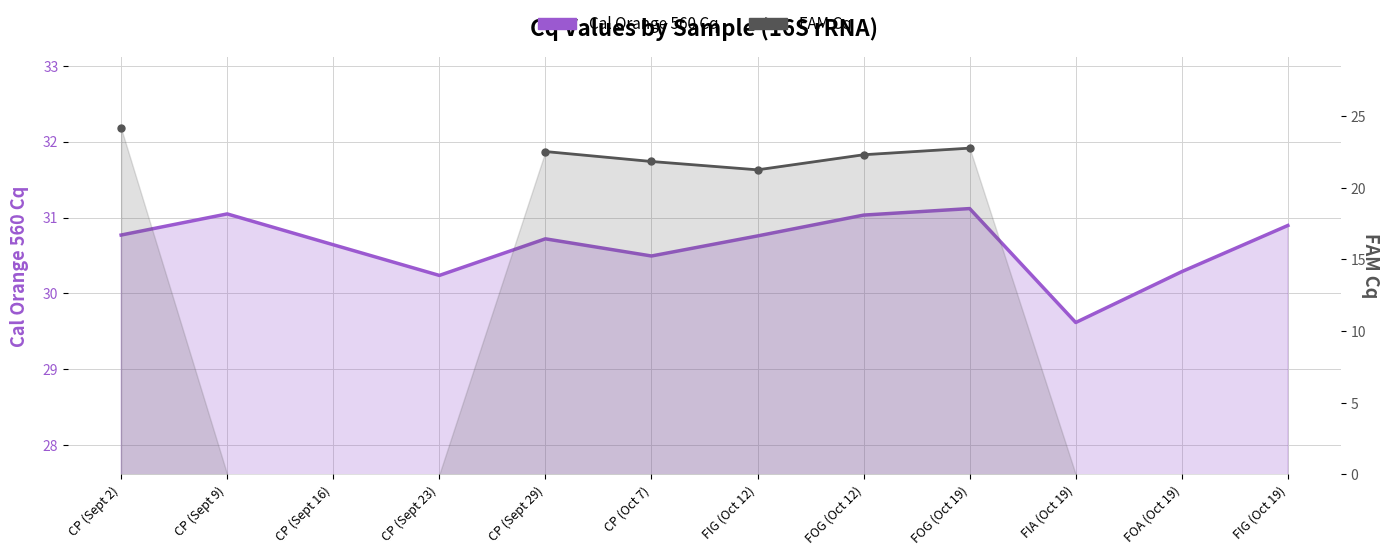

Which label corresponds to the largest value in the chart?

FOG (Oct 19)